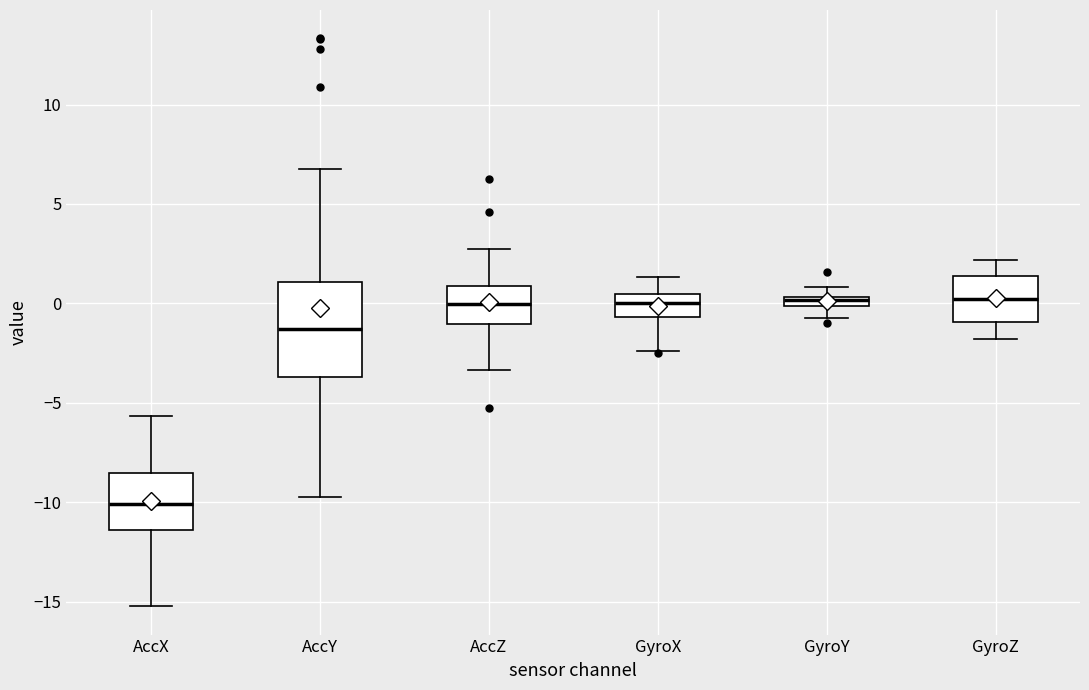

Where is the upper edge of the box for GyroX on the y-axis? The values are not printed on the chart, so give them approximately, as read against the axis.

0.5